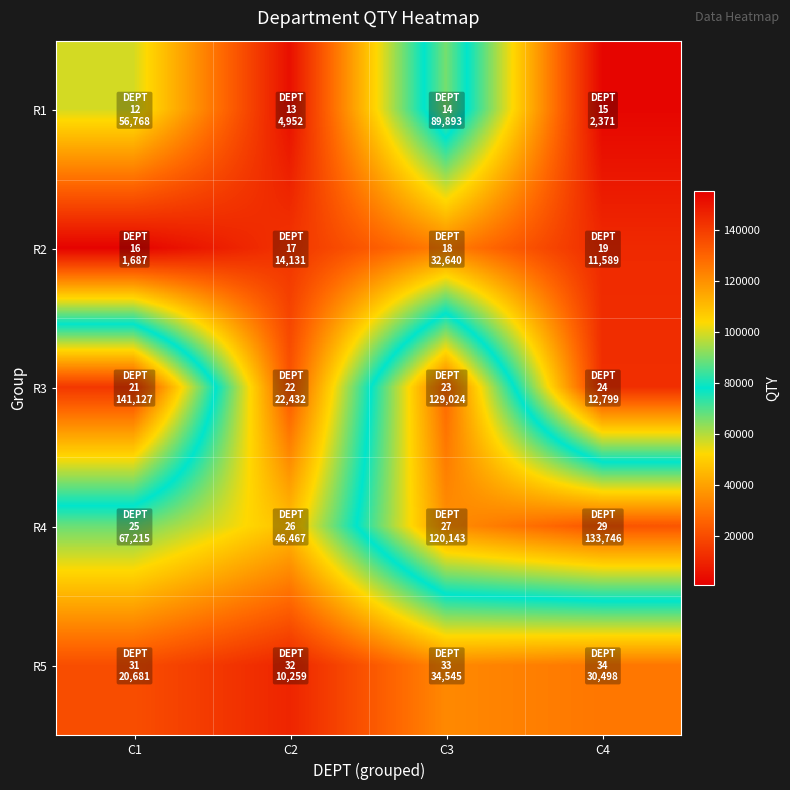

At which category is the sum across all series the highest?

C3